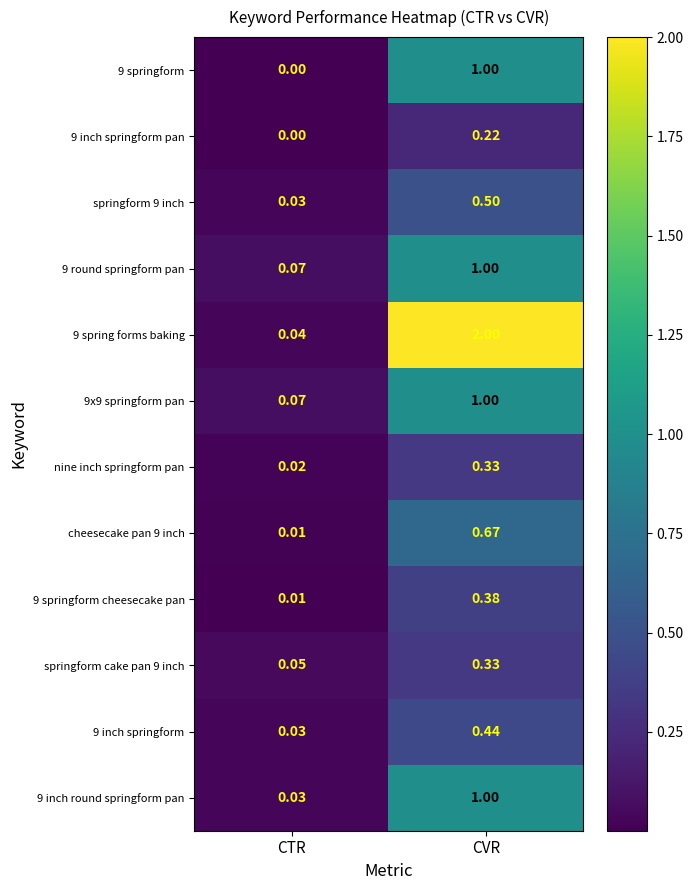

Which category has the lowest value across all series?

CTR